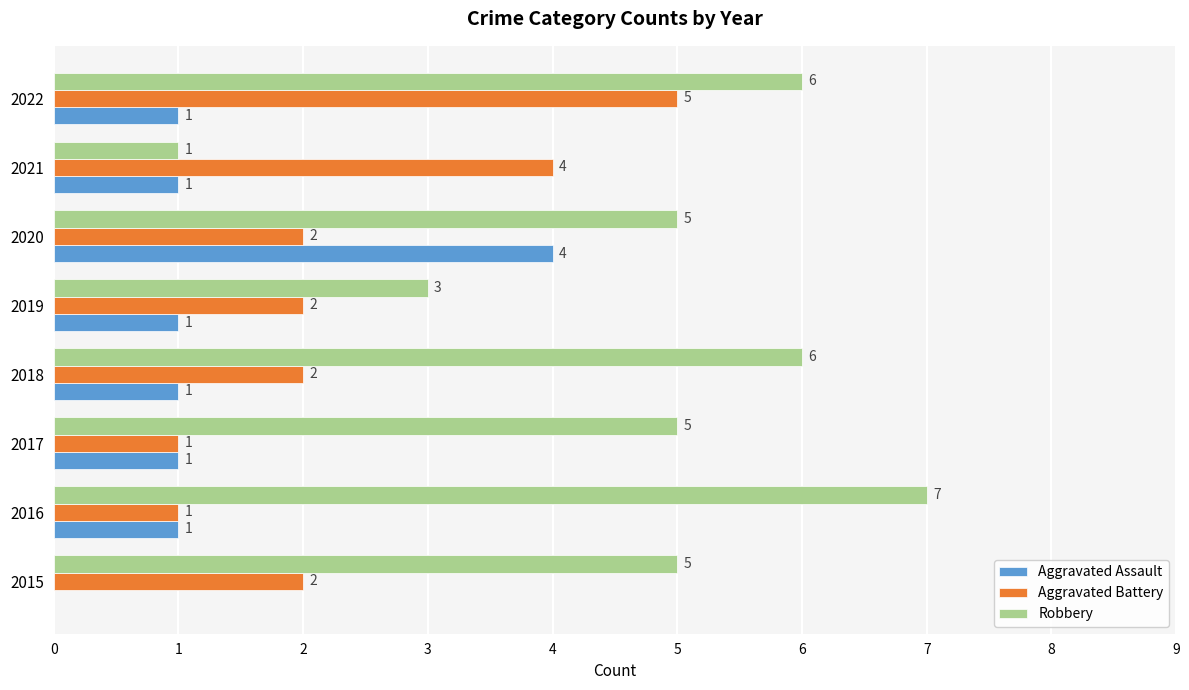

How many Aggravated Battery values are between 2 and 4?

5